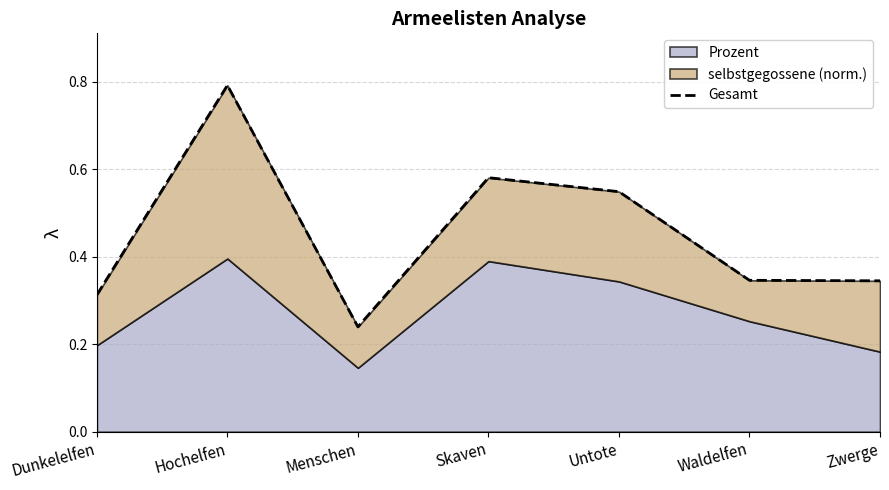

Reading right to left, transcribe all the data shown in this chart.

0.3	0.3	0.5	0.6	0.2	0.8	0.3